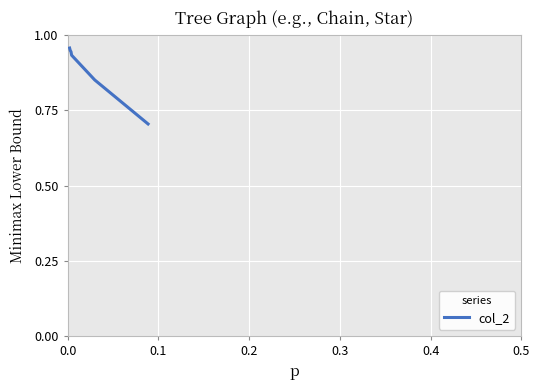

What is the smallest value displayed?

0.7